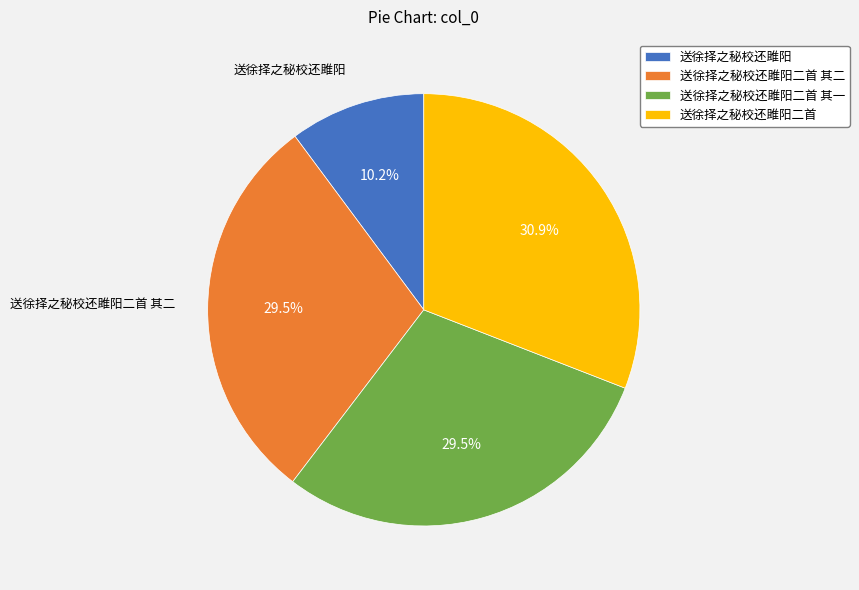

Is there any slice that represents more than half of the pie?

No